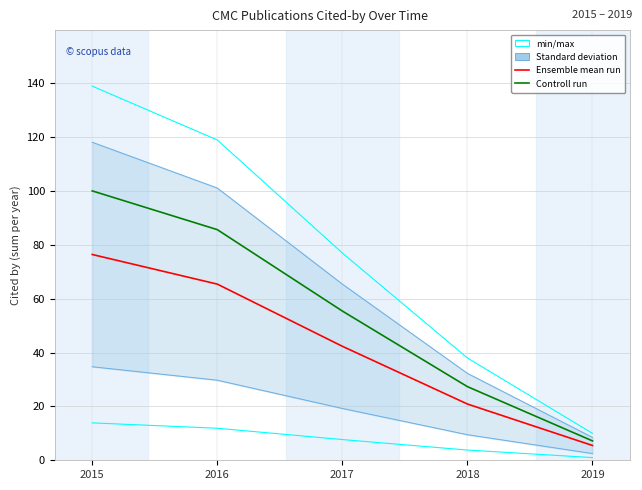

Which series has the widest spread of values?

min/max